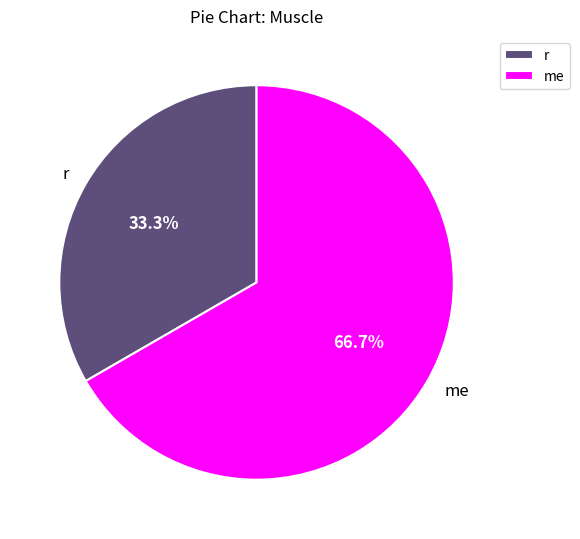

To the nearest percent, what is the difference between the r and me slice percentages?

33%